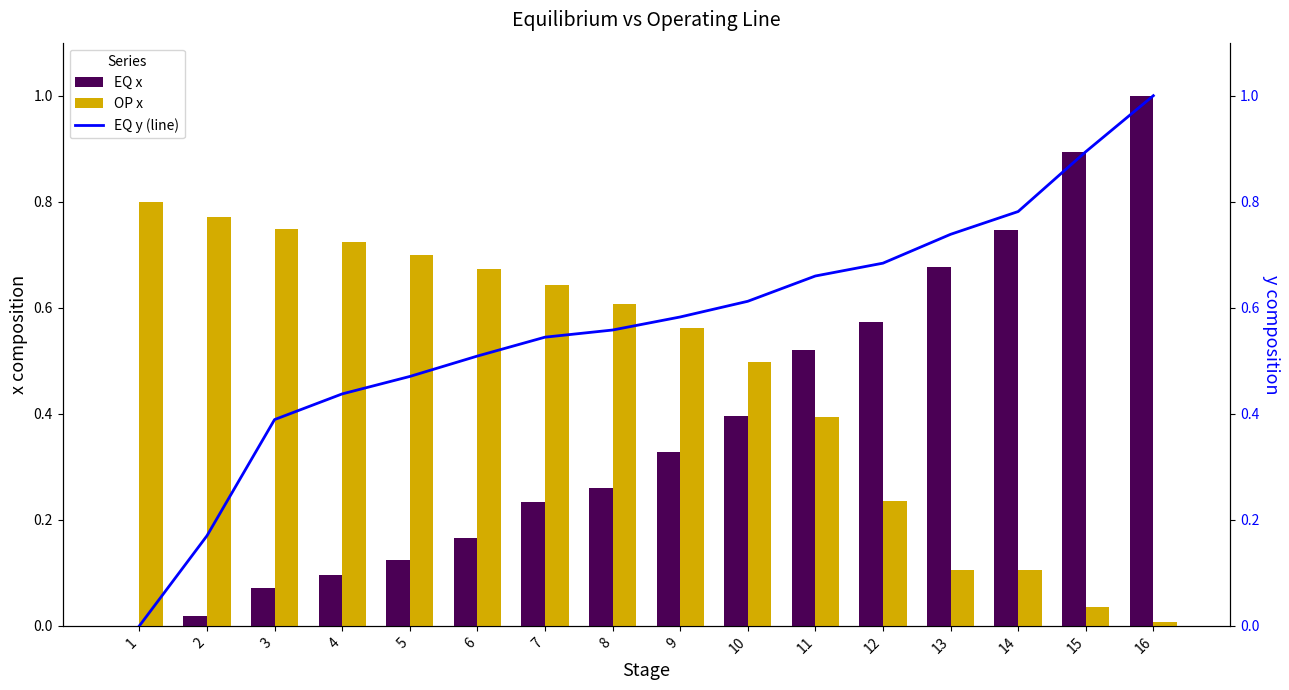

Is it true that EQ y (line) equals 0.7 at 11?

True